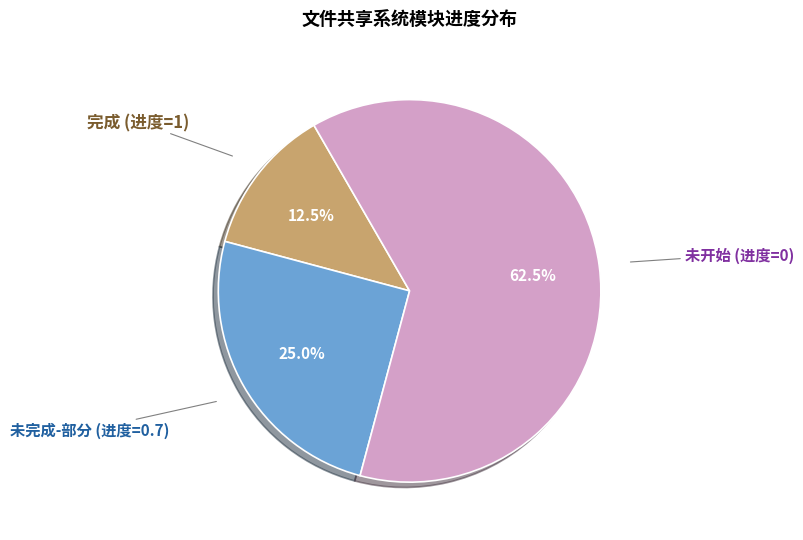

Which category has the smallest portion of the pie?

完成 (进度=1)